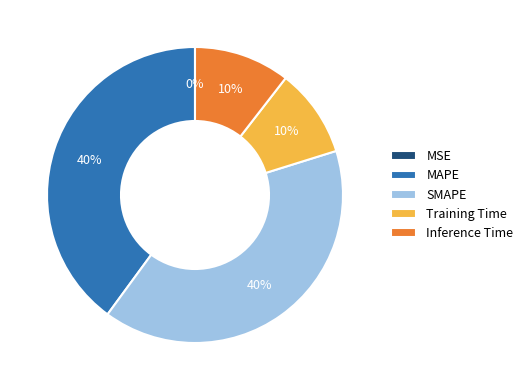

Does MAPE account for over 50% of the chart?

No